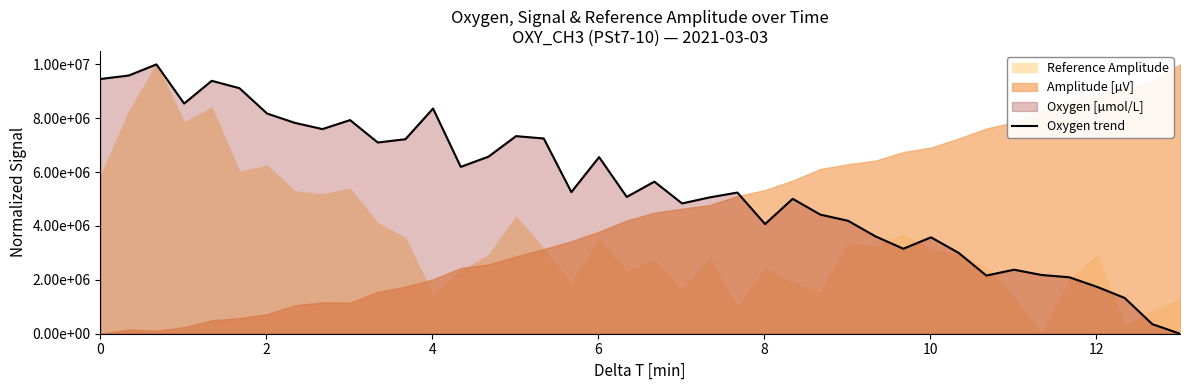

Reading right to left, what are all the values shown in this chart?

0.0	355845.3	1328256.9	1740276.1	2095689.9	2180588.2	2377302.6	2160234.4	3000330.3	3578857.5	3155697.0	3610837.6	4193537.0	4421830.9	5010125.5	4071561.1	5241359.8	5062839.8	4837531.4	5646754.2	5079642.6	6558450.3	5258483.9	7249134.4	7337056.1	6573647.5	6196068.0	8361815.4	7222444.9	7100289.2	7931947.1	7598045.2	7830313.4	8175555.1	9116619.4	9391074.1	8546294.4	10000000.0	9586998.2	9457905.5